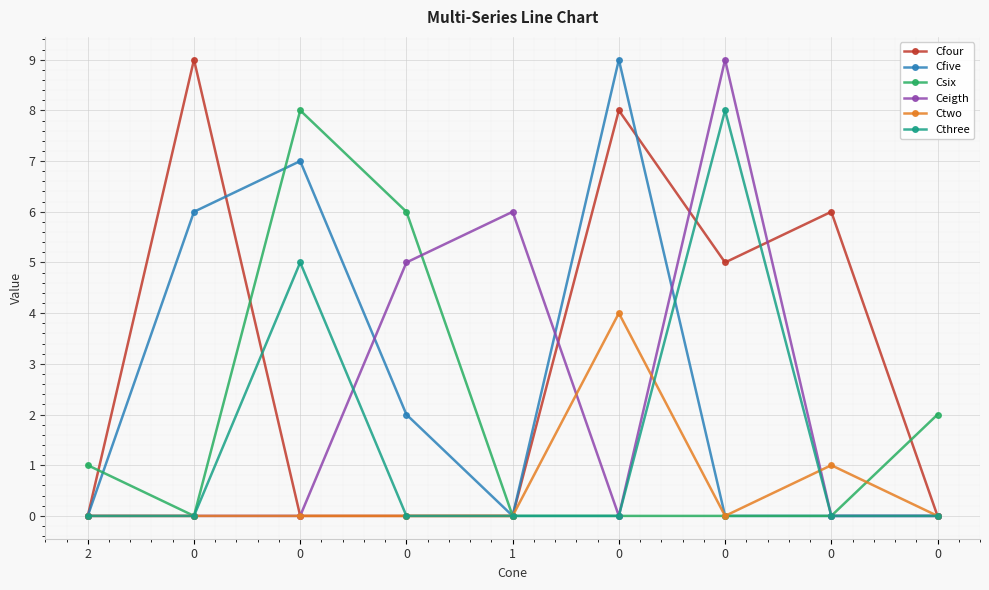

Count the number of data series in this chart.

6